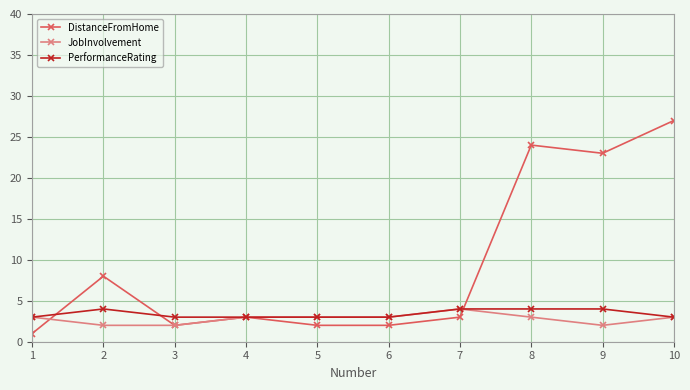

How many lines are shown in the chart?

3